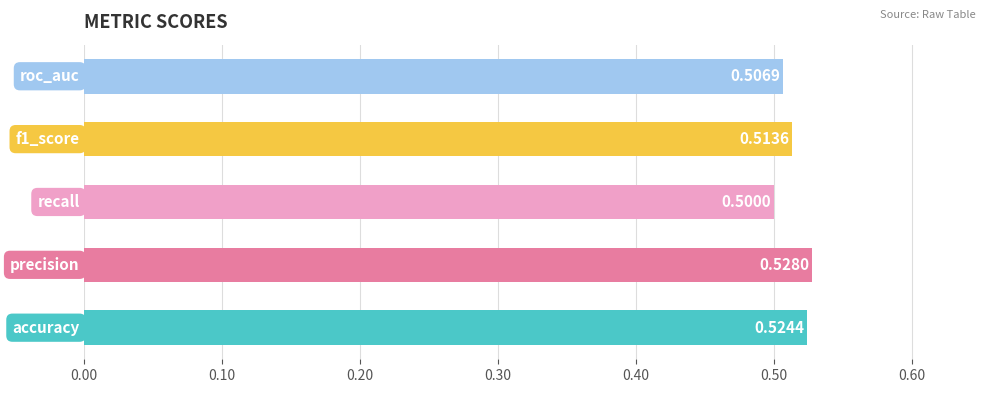

What is the average value?

0.5